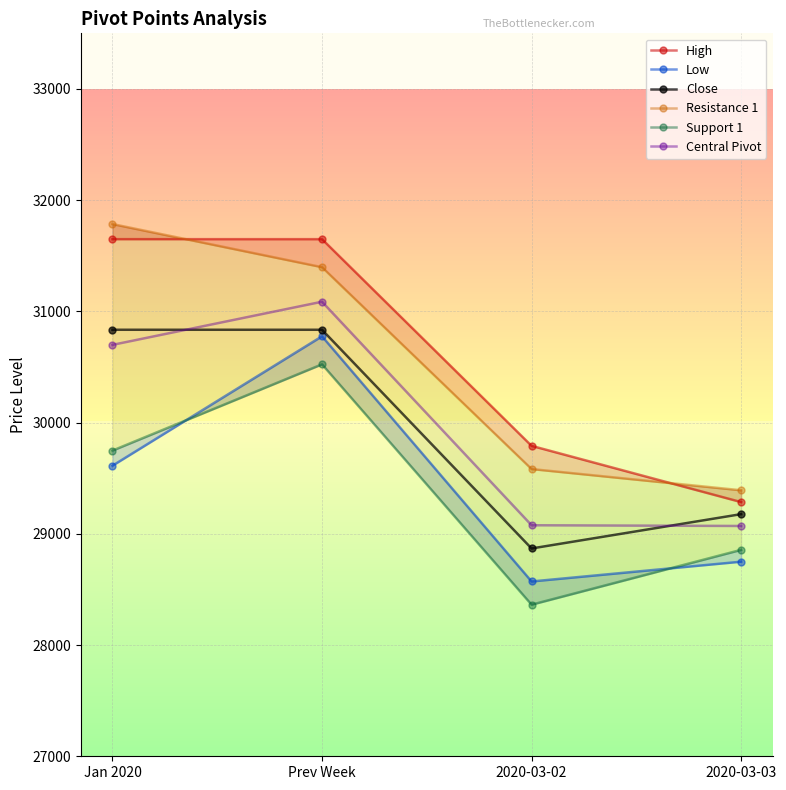

At which category does the chart reach its minimum across all series?

2020-03-02